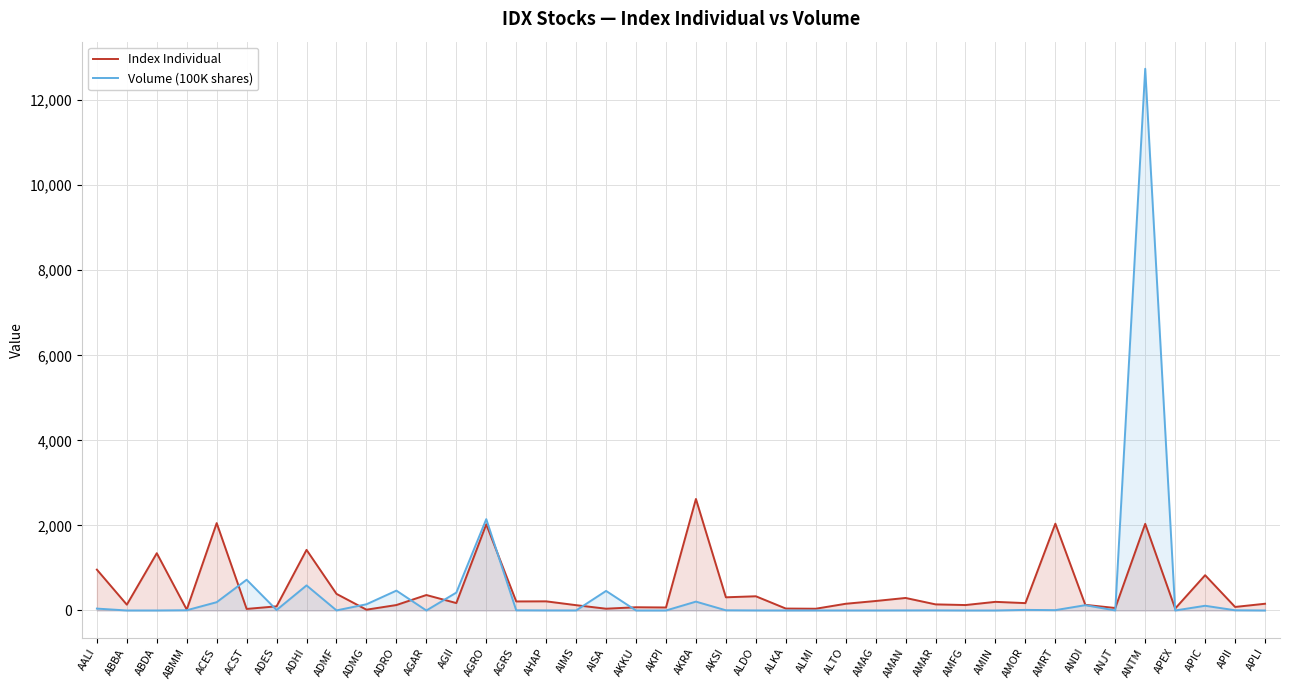

What are all the series names shown in the legend?

Index Individual, Volume (100K shares)